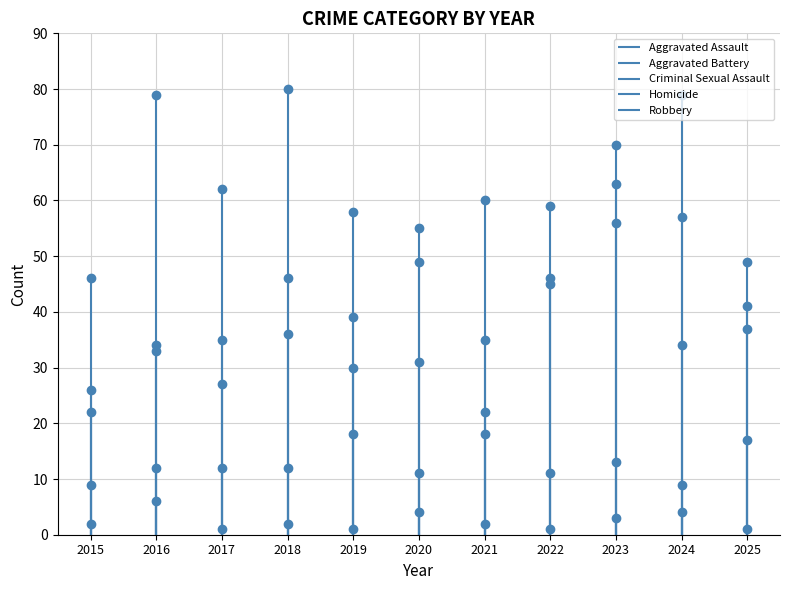

What are all the series names shown in the legend?

Aggravated Assault, Aggravated Battery, Criminal Sexual Assault, Homicide, Robbery